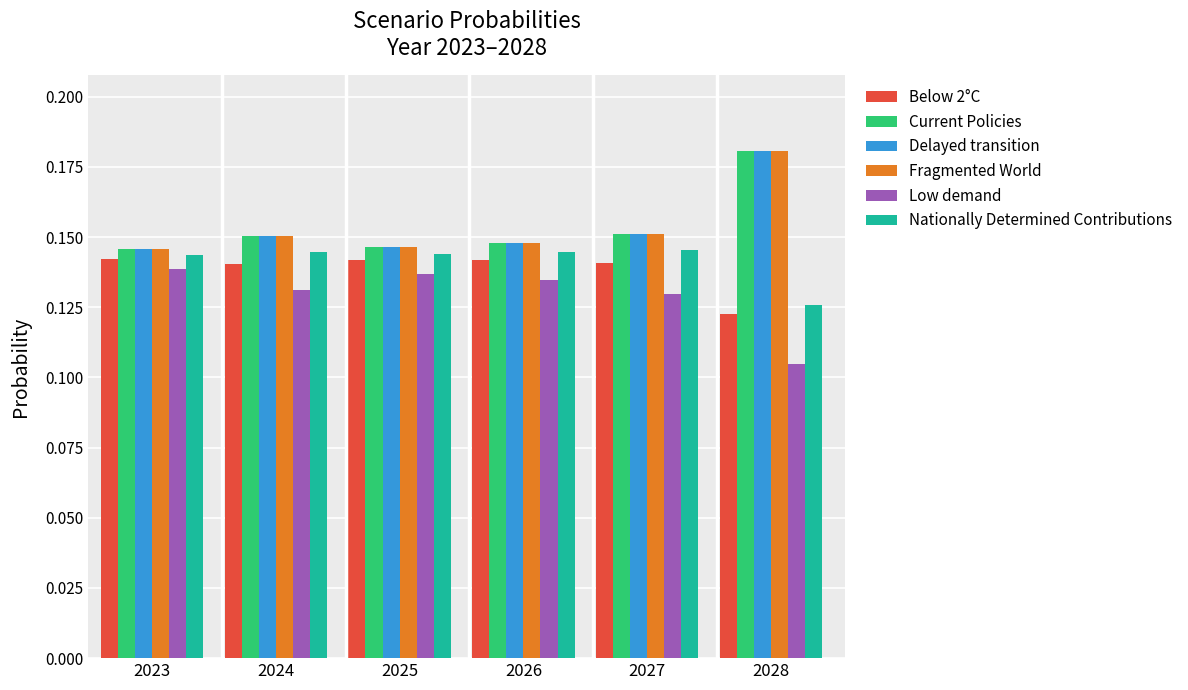

What is the sum of all Fragmented World values?

0.9